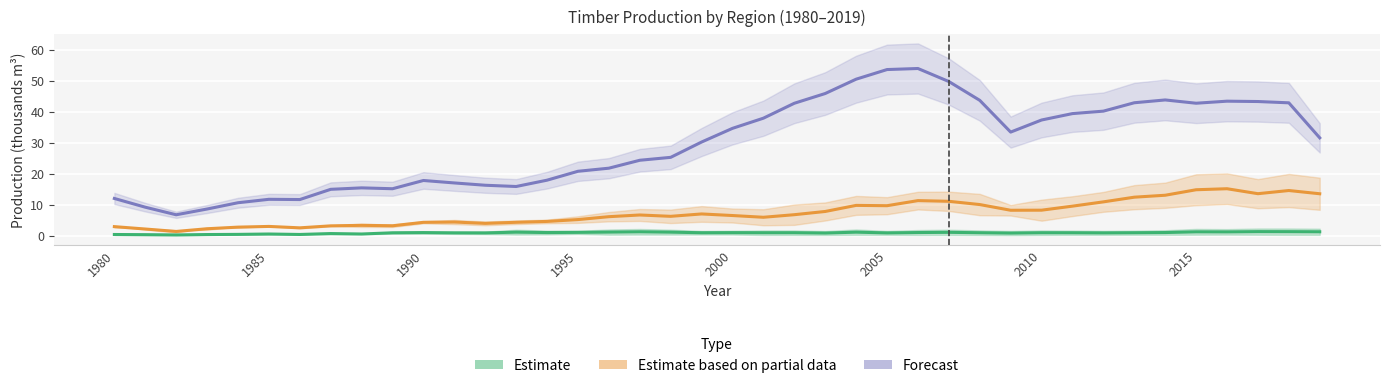

Is the value of Estimate based on partial data at 24 greater than the value of Forecast at 29?

No